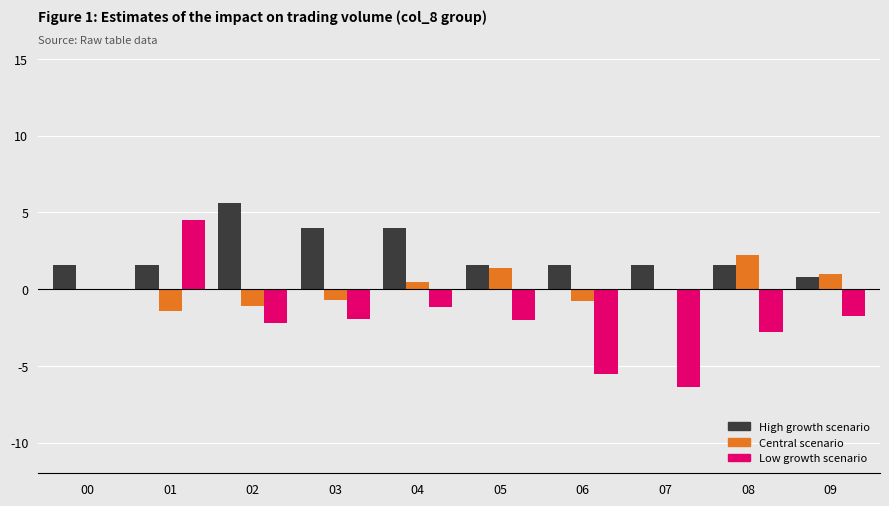

Is it true that Low growth scenario equals -1.9 at 03?

True